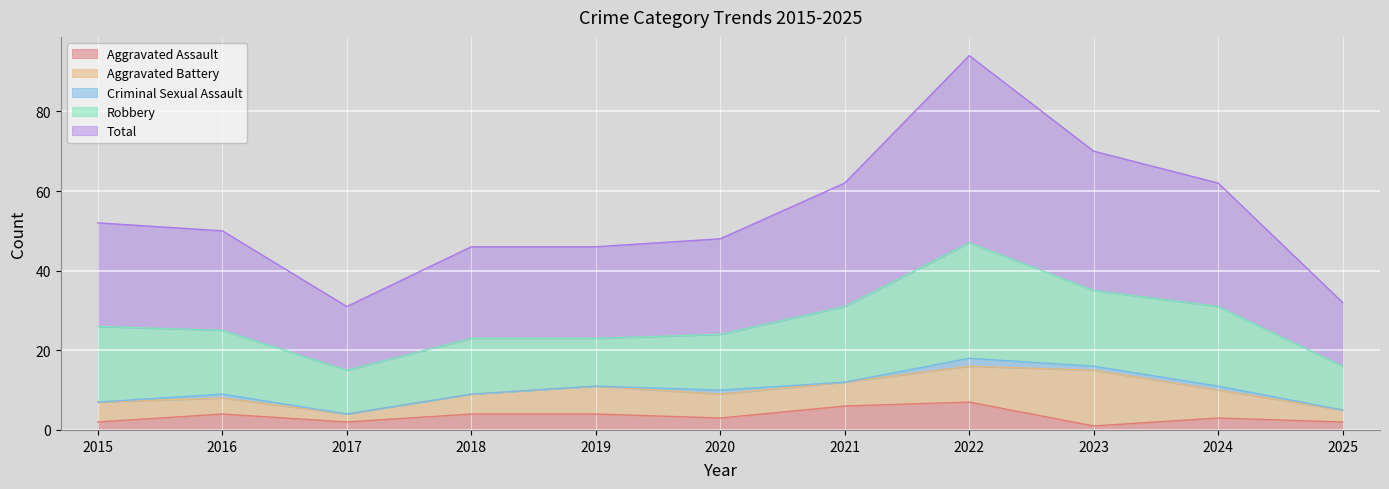

True or false: Robbery and Aggravated Battery cross at least once.

False